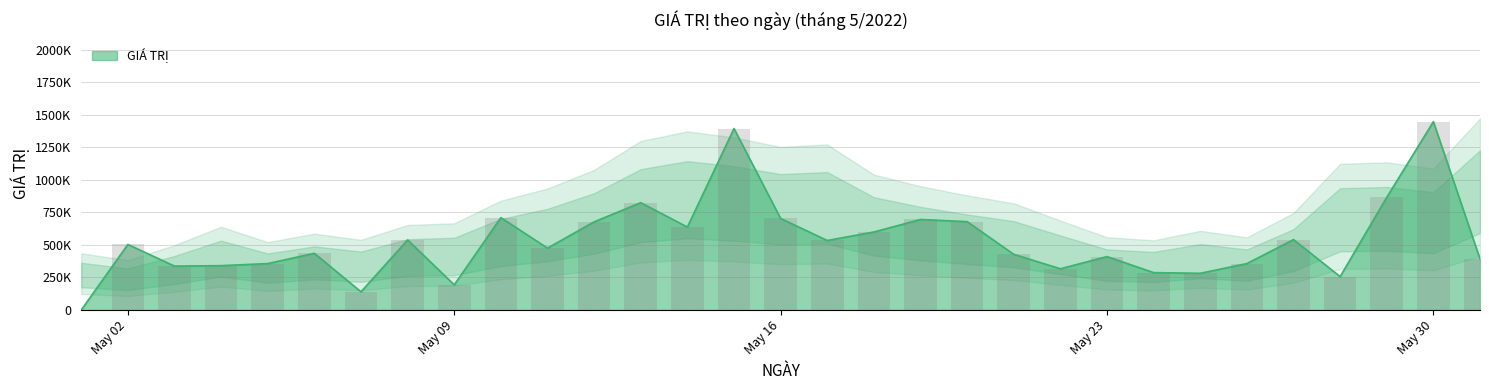

Where does the data first go above 475280?

May 02